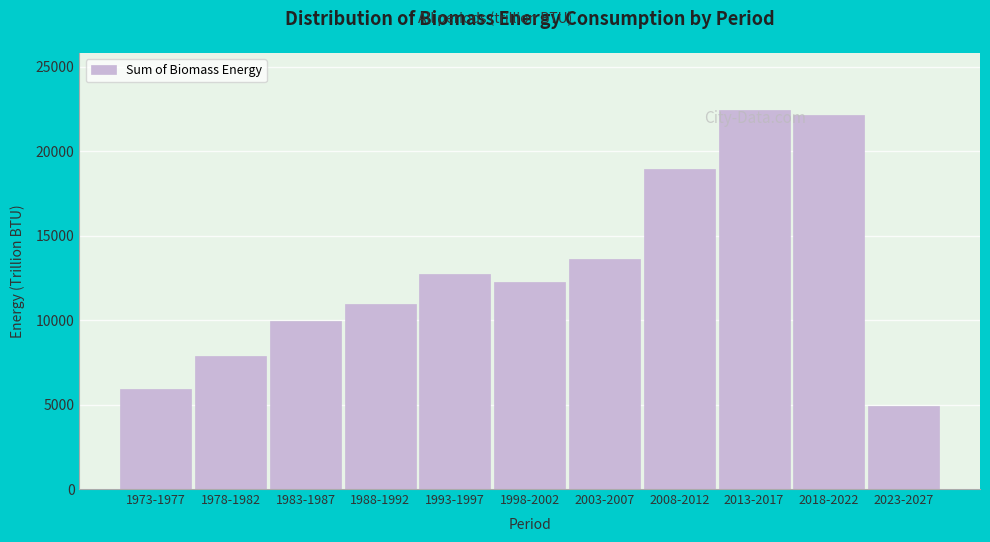

Reading left to right, list all the values displayed in this chart.

5945.3	7884.8	9968.7	10964.0	12738.9	12282.0	13635.4	18953.6	22462.0	22130.8	4900.9